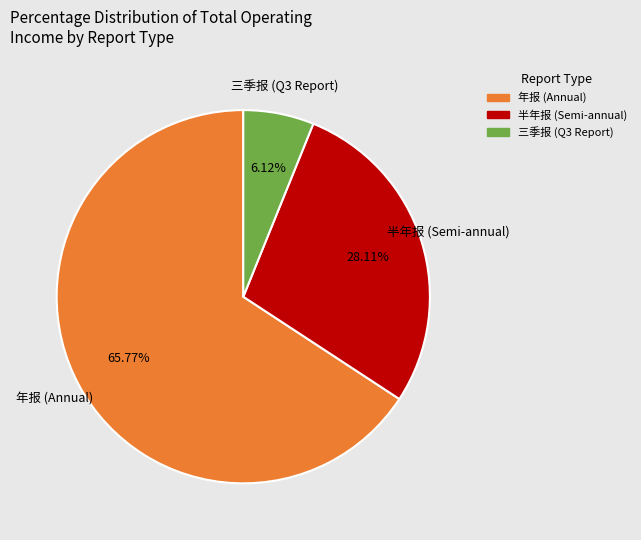

Is there a majority slice in this chart?

Yes